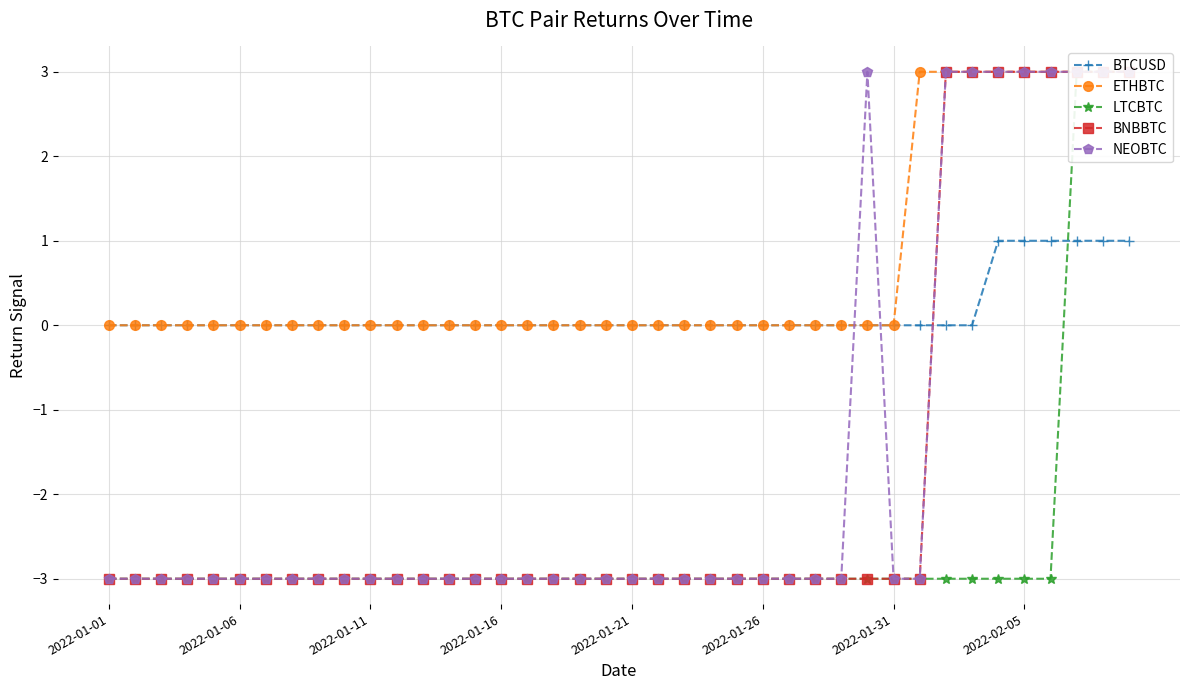

What is the average value of the BNBBTC series?

-2